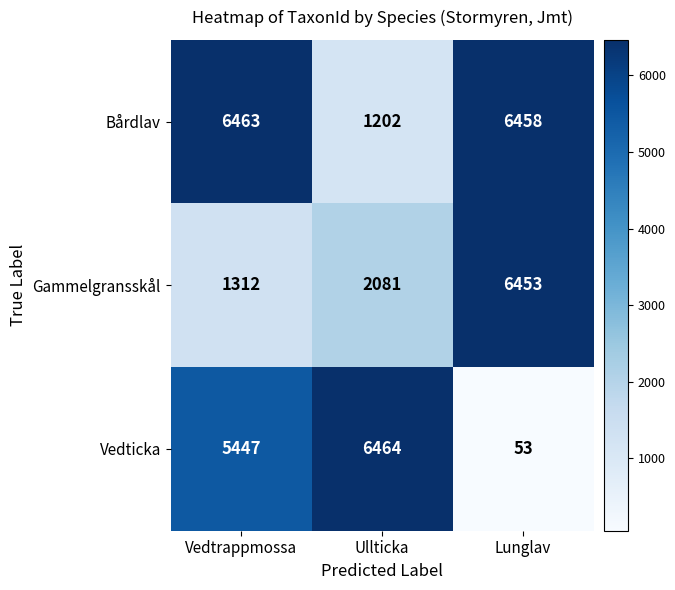

Rank the series at Ullticka from highest to lowest value.

Vedticka, Gammelgransskål, Bårdlav